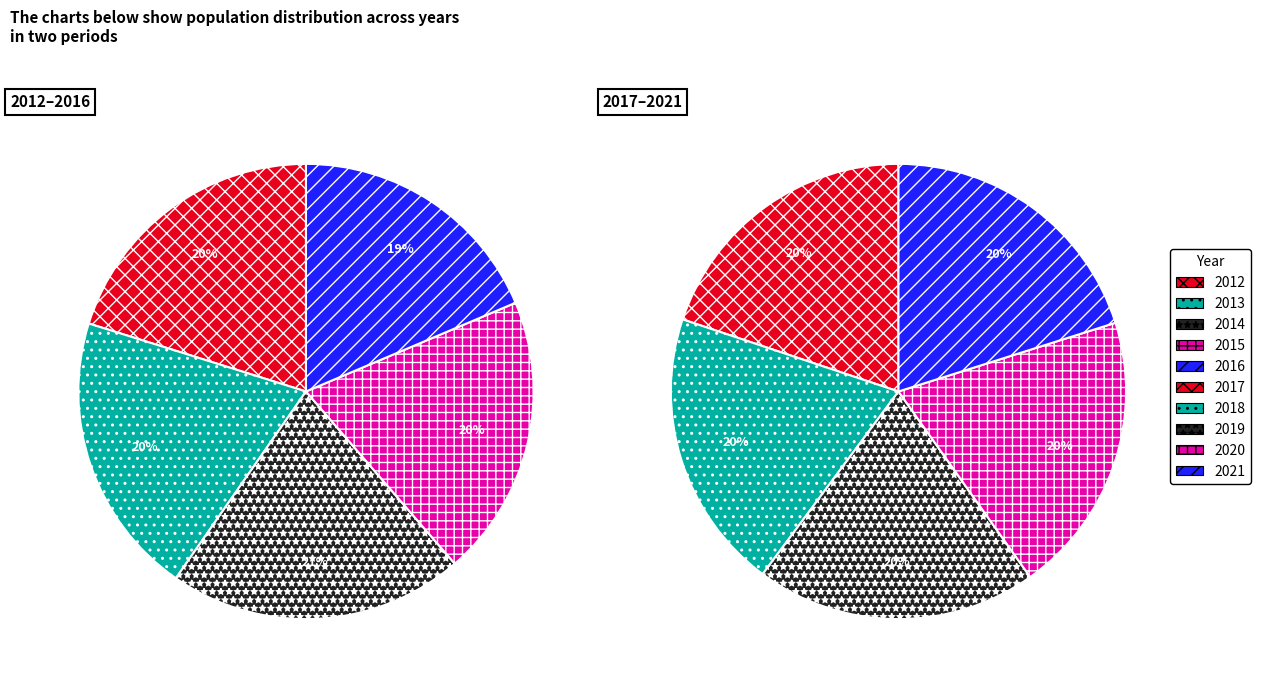

To the nearest percent, what is the difference between the 2013 and 2016 slice percentages?

1%